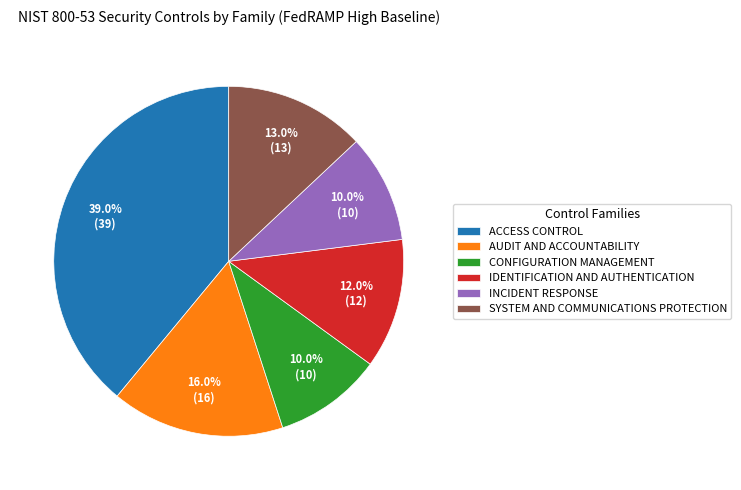

To the nearest percent, what is the difference between the largest and smallest slice percentages?

29%